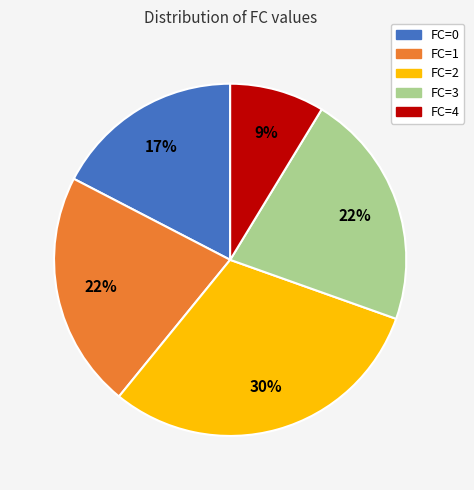

Combined, do FC=4 and FC=1 account for over 50%?

No